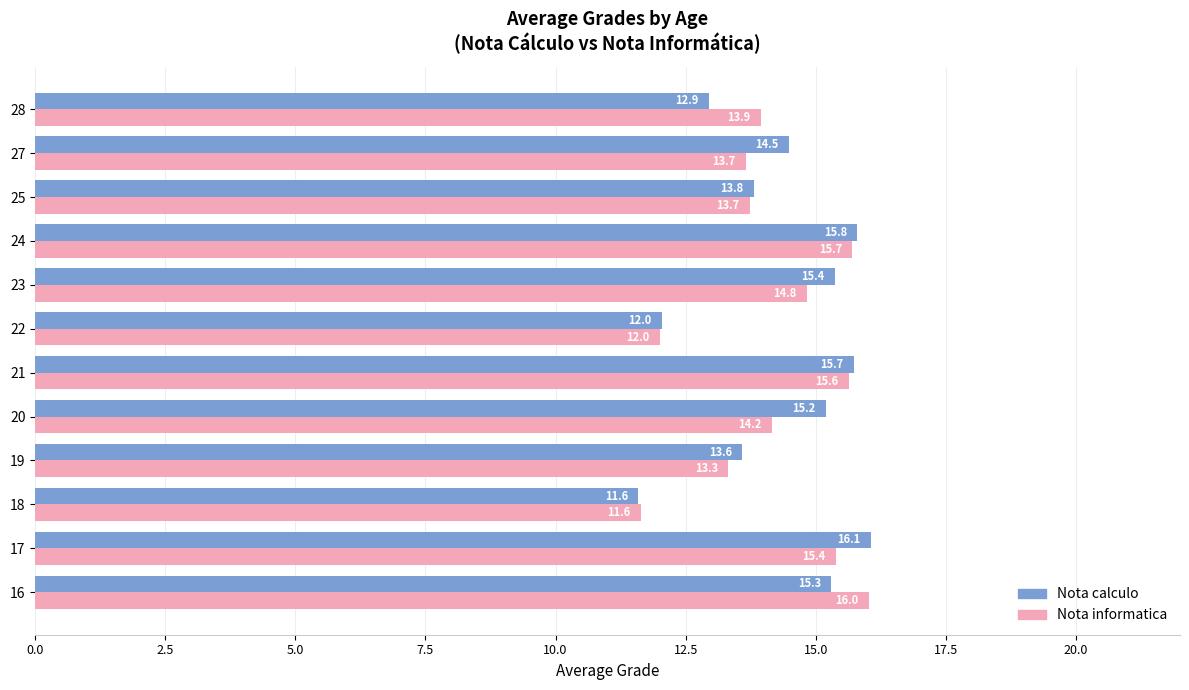

What is the average value of the Nota calculo series?

14.3